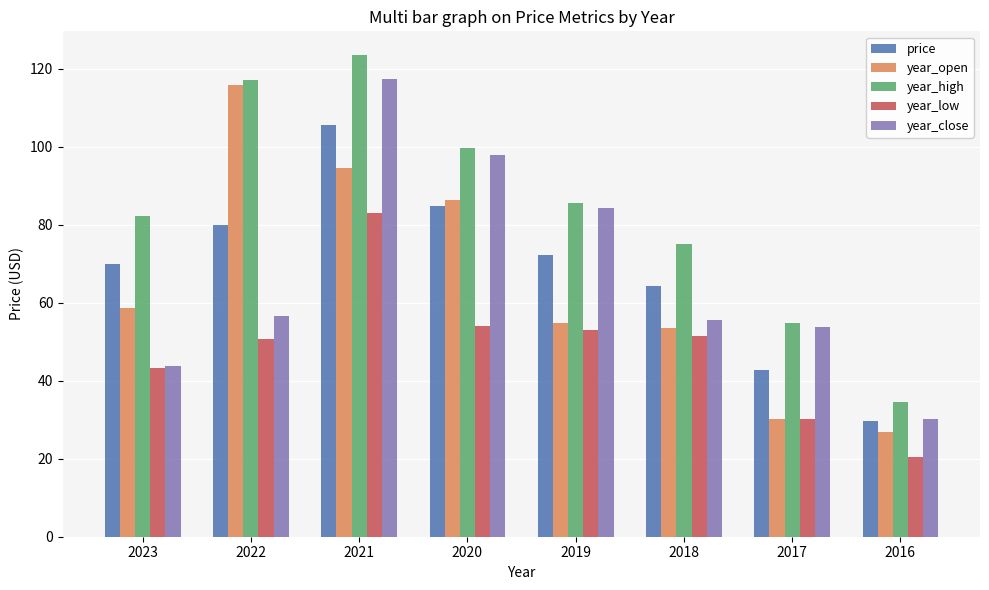

Which series has the largest total across all categories?

year_high